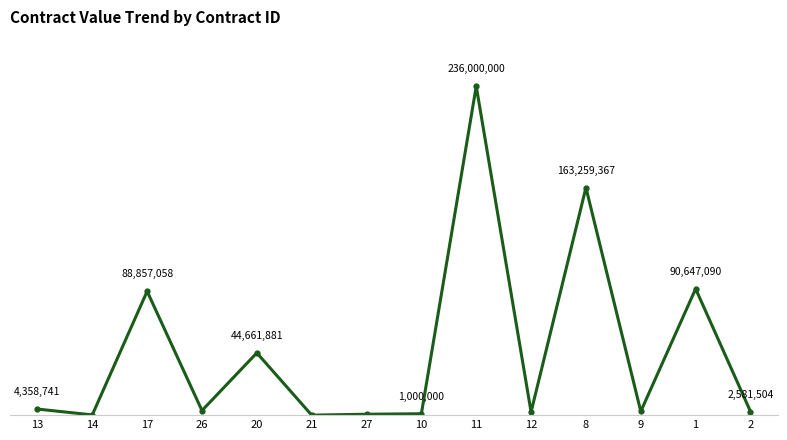

Does the chart have visible grid lines?

No